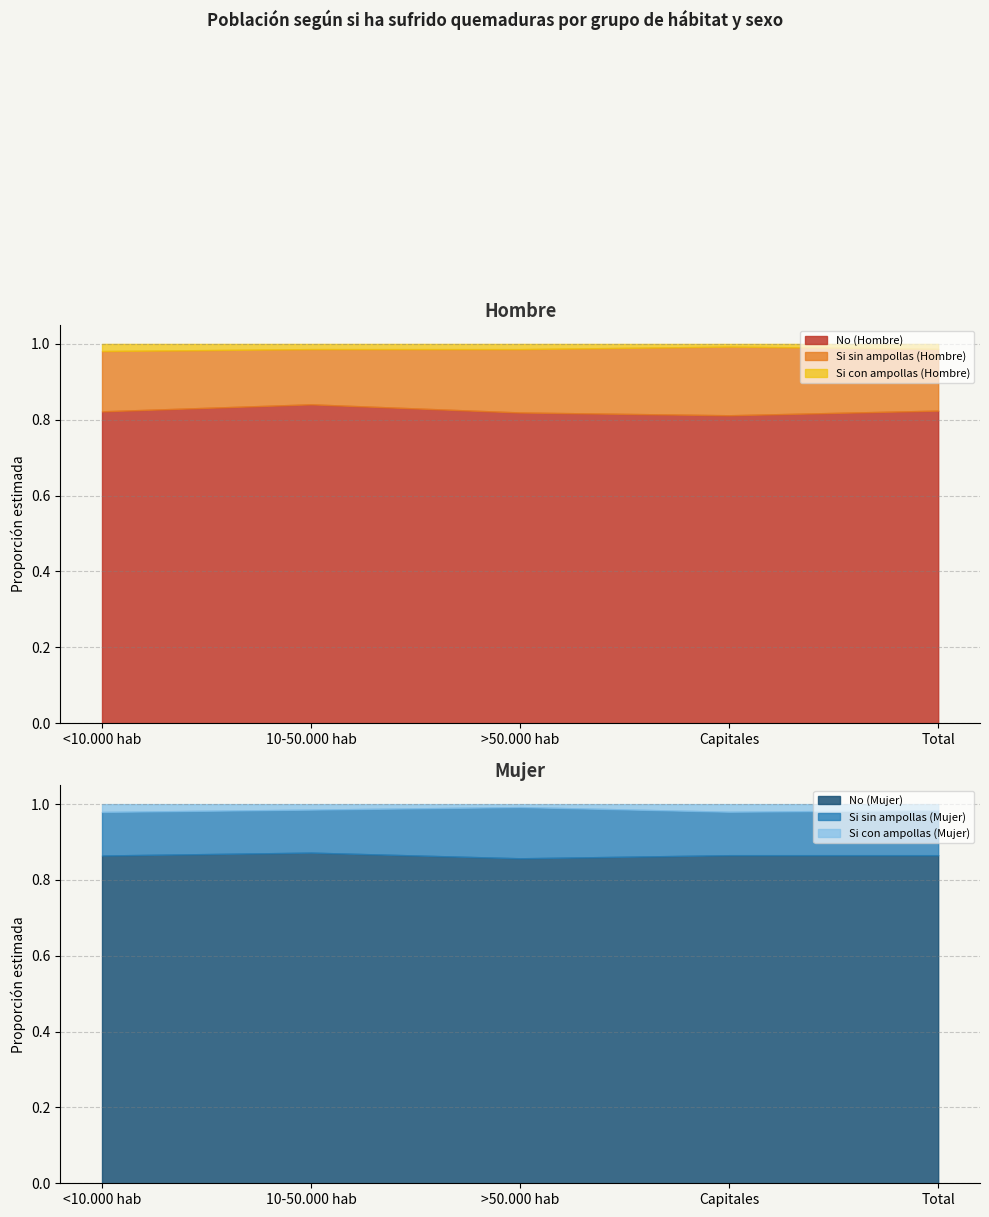

What position from the right is 10-50.000 hab?

4